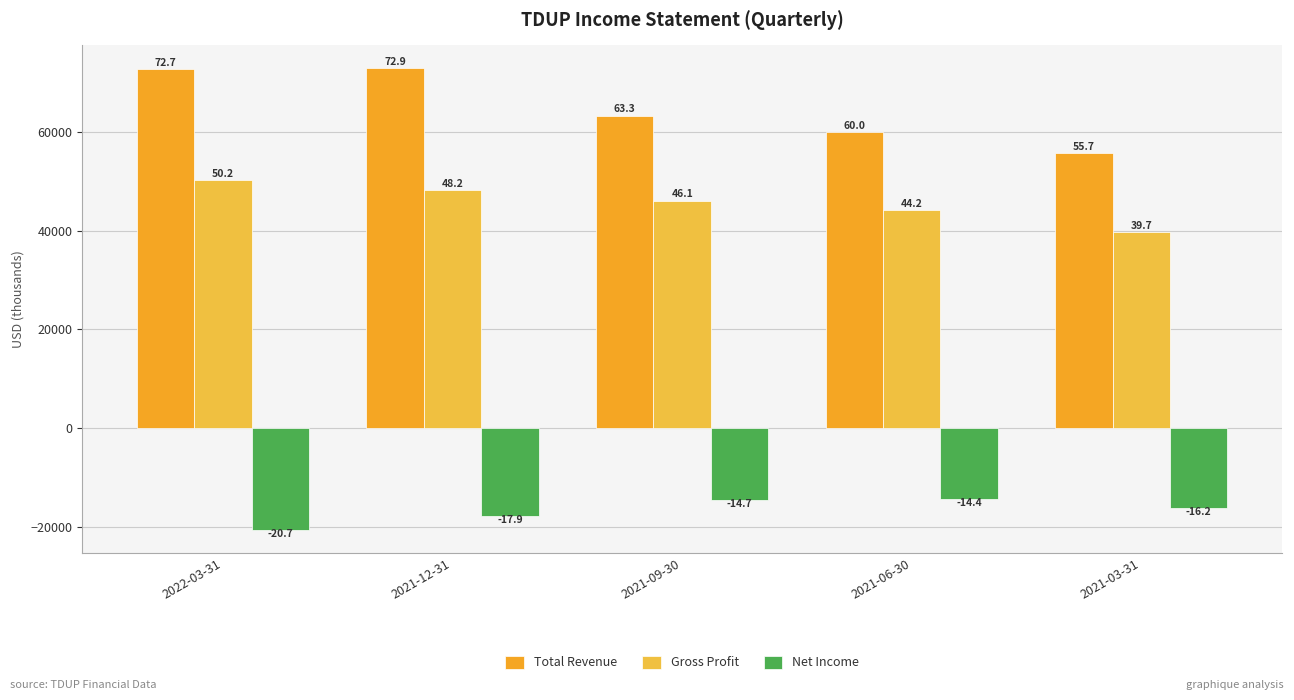

What is the total value across all series at 2021-12-31?

103200